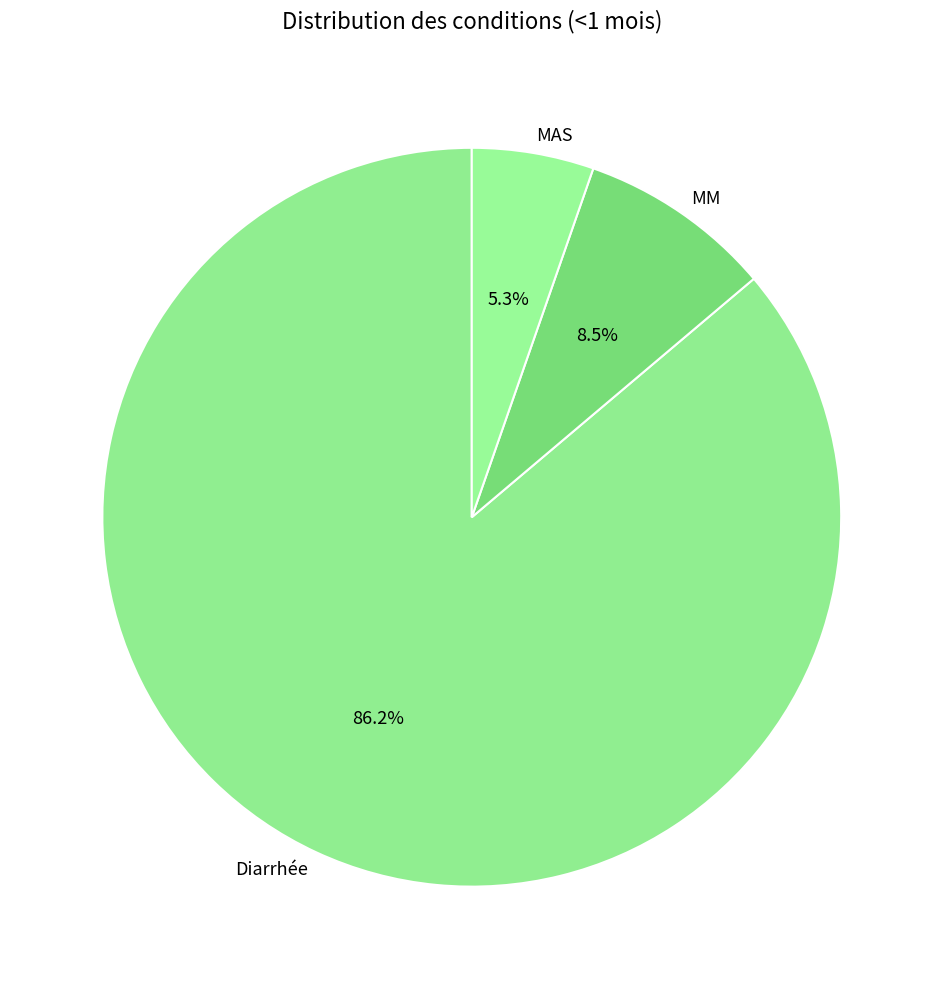

Which has a higher value, Diarrhée or MAS?

Diarrhée